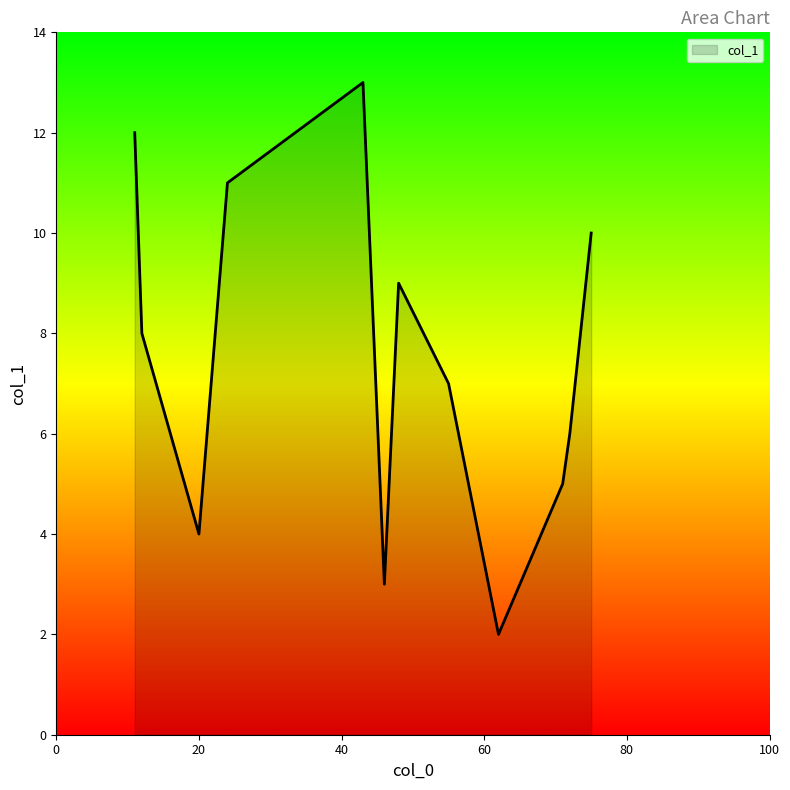

What is the difference between the maximum and minimum values?

11